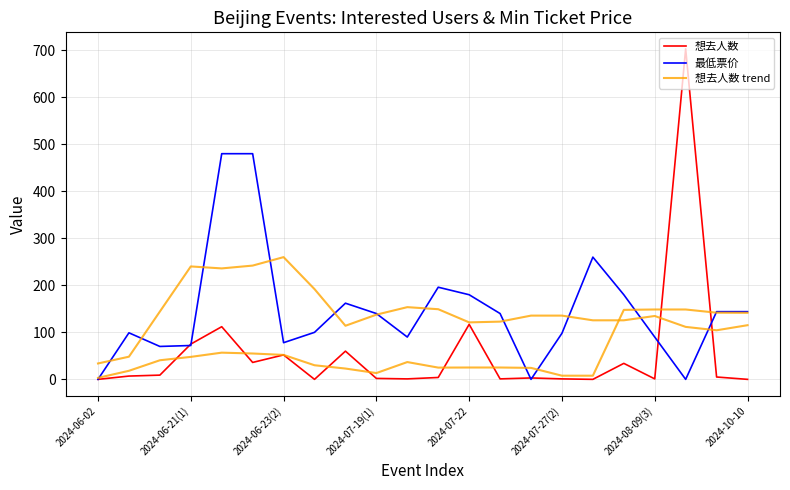

Is it true that 想去人数 trend equals 5.5 at 2024-06-02?

False